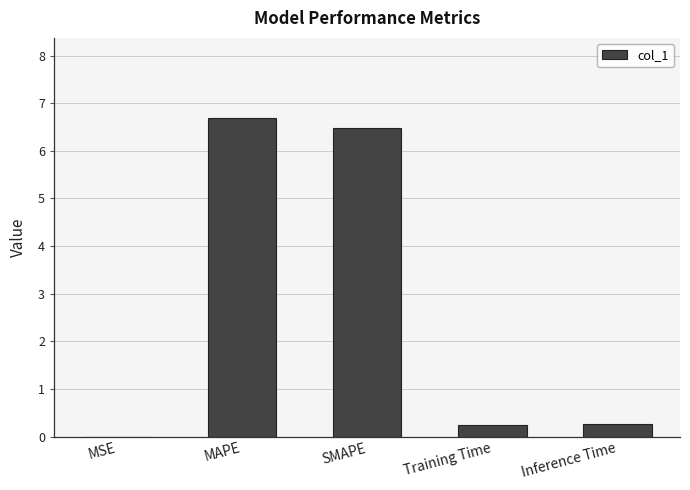

The chart shows a value of 0.0 at MSE. True or false?

True